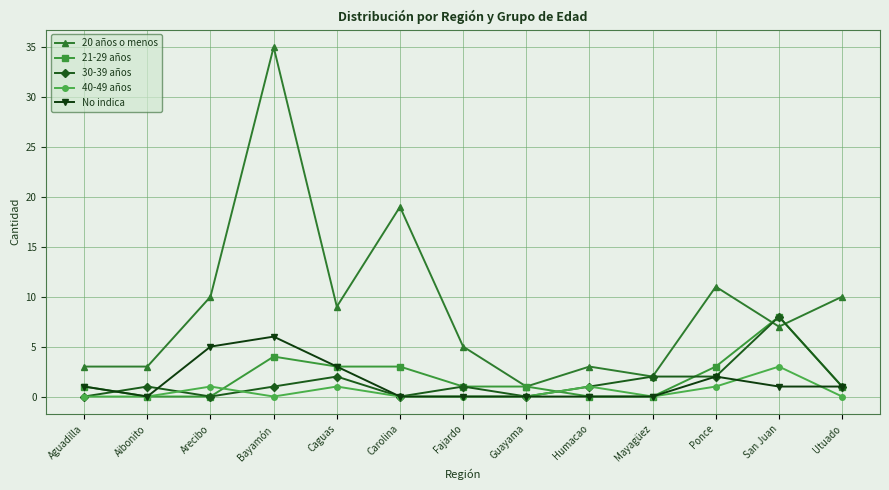

The value of 21-29 años at Bayamón is 1. True or false?

False